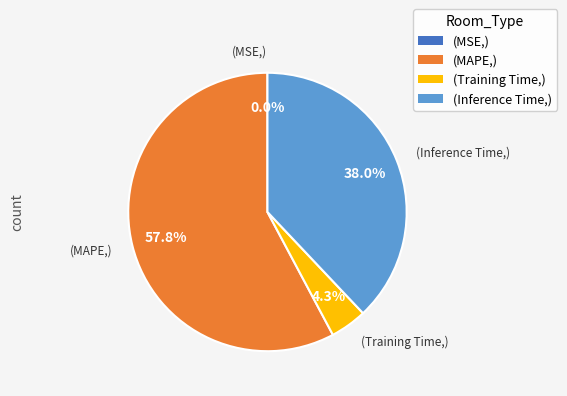

Which category has the biggest portion of the pie?

(MAPE,)